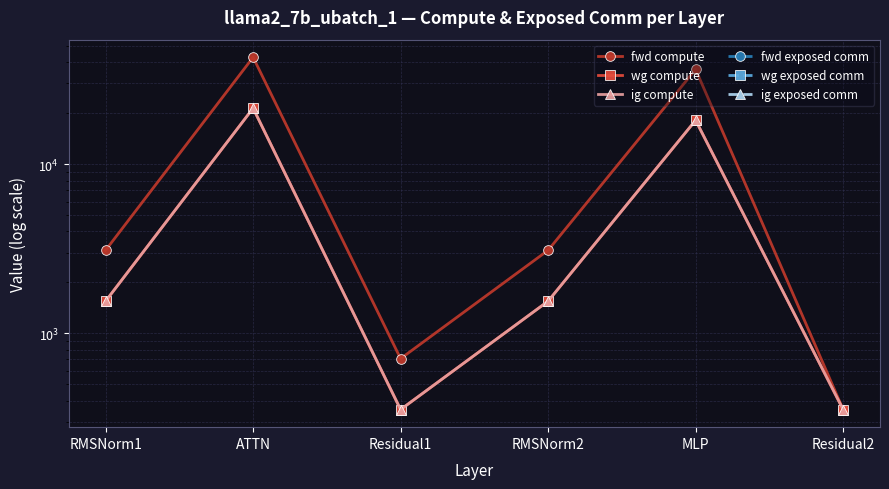

At which label does ig exposed comm reach its peak?

RMSNorm1